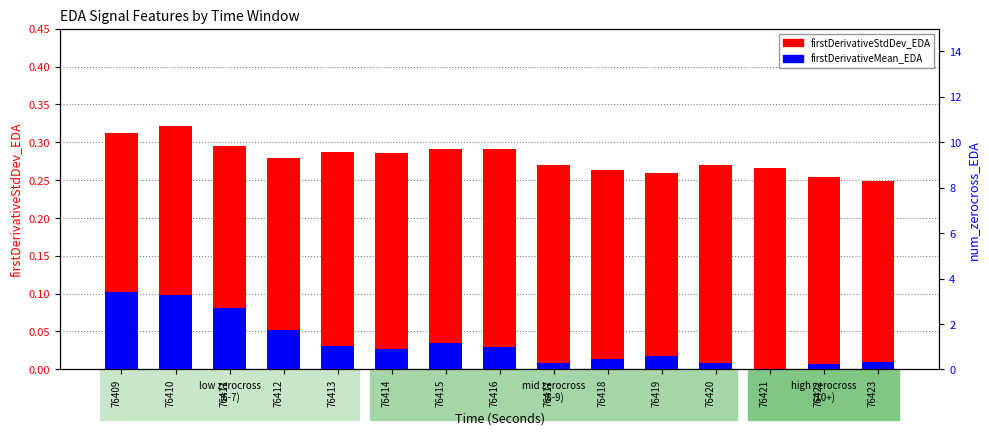

Are the bars horizontal?

No